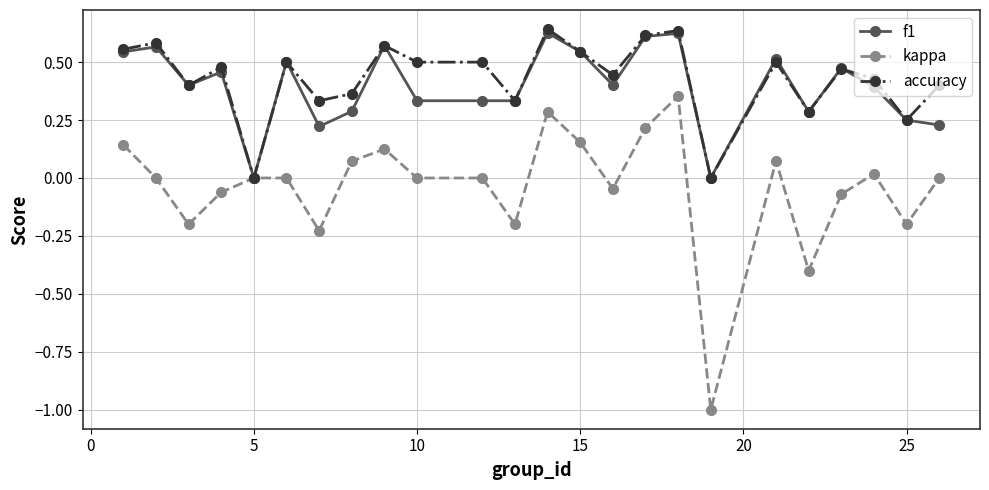

True or false: f1 has more than 2 points higher than both neighbors.

True